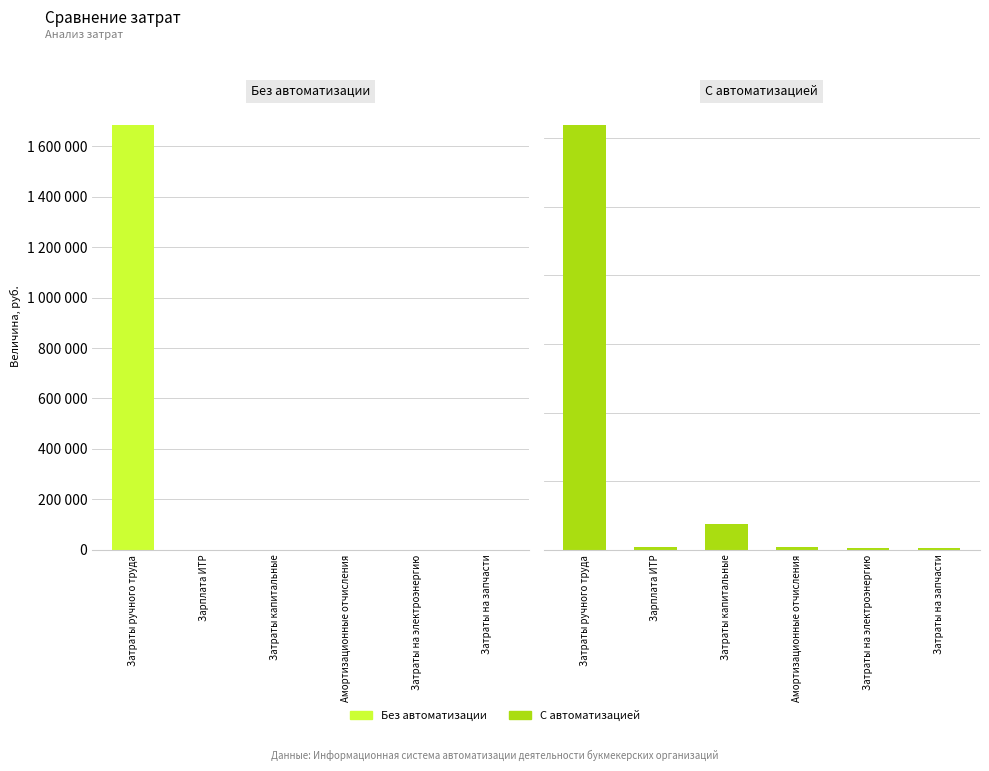

Which series has the widest spread of values?

Без автоматизации